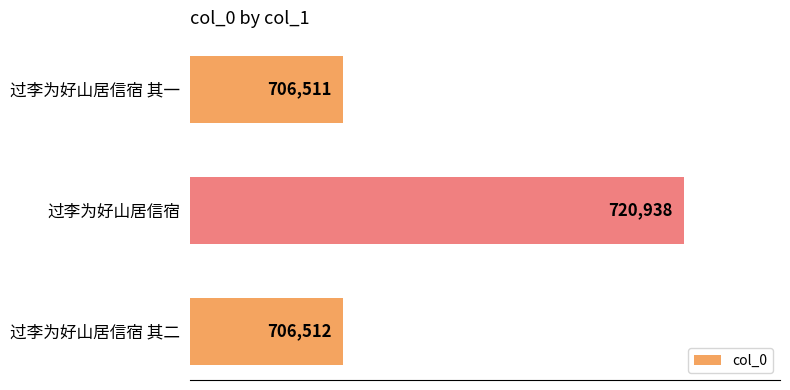

Reading bottom to top, what are all the values shown in this chart?

过李为好山居信宿 其二=706512	过李为好山居信宿=720938	过李为好山居信宿 其一=706511